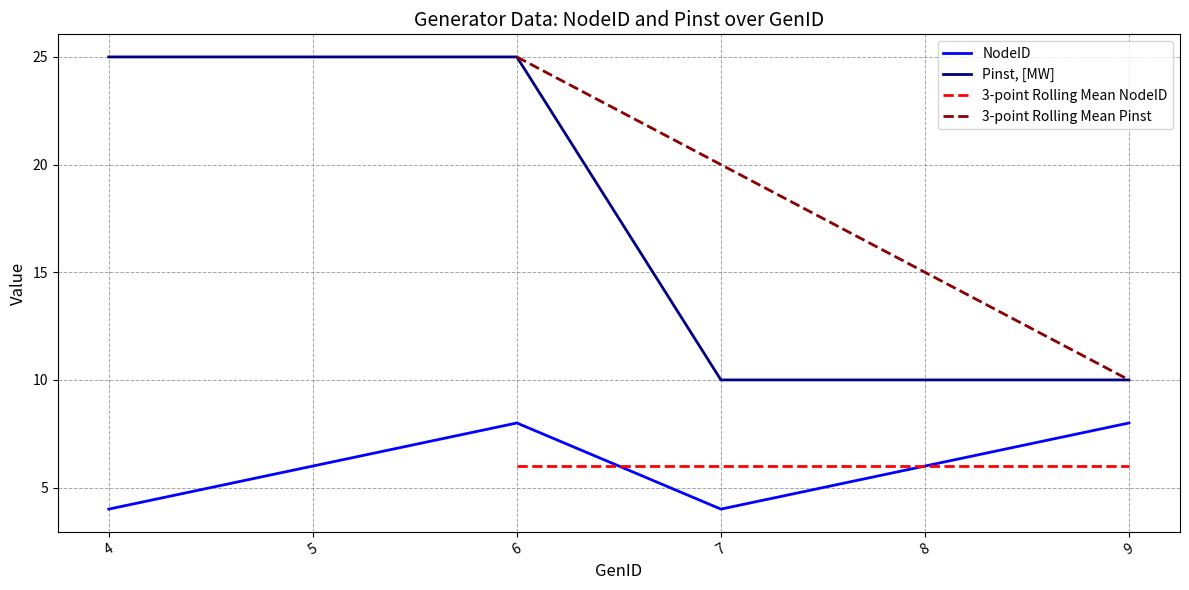

How many data points in NodeID are less than 6?

2